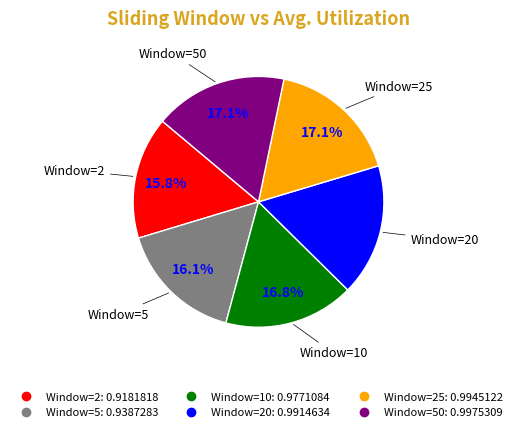

Does any single category account for the majority?

No